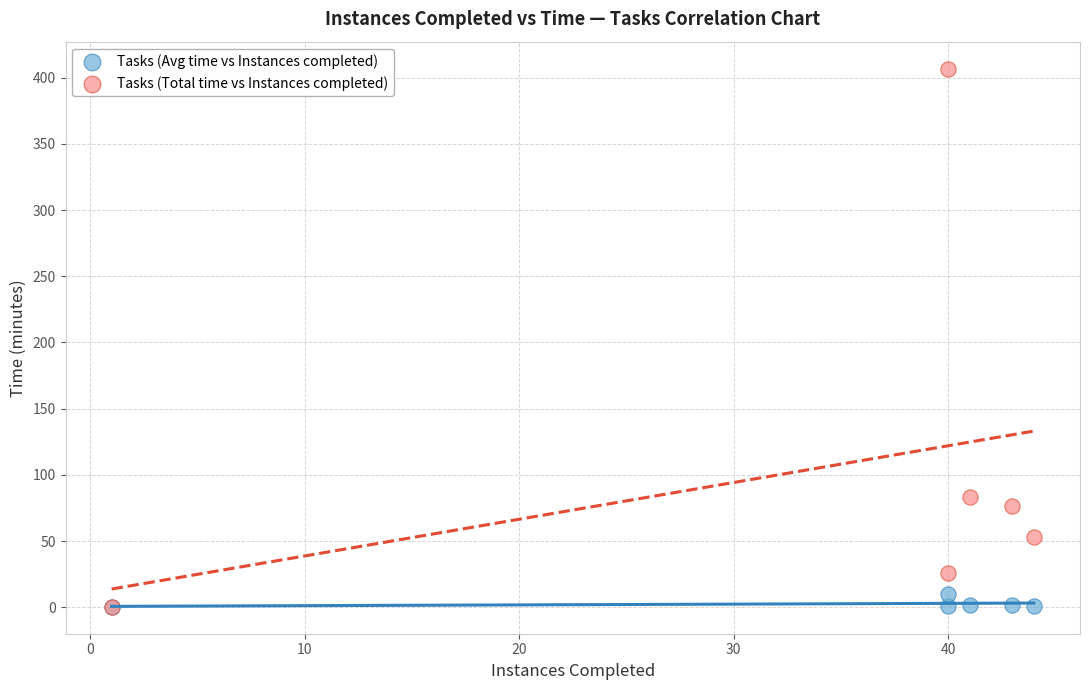

Across all series, what Y value is closest to 203?

83.5